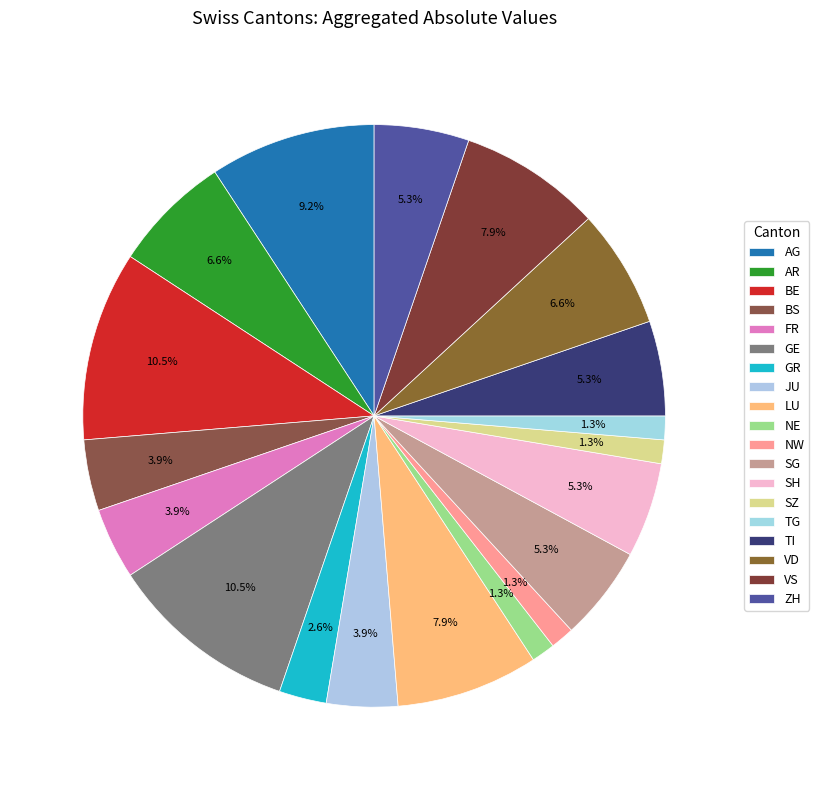

Combined, what portion of the pie is TI and VD?

11.8%